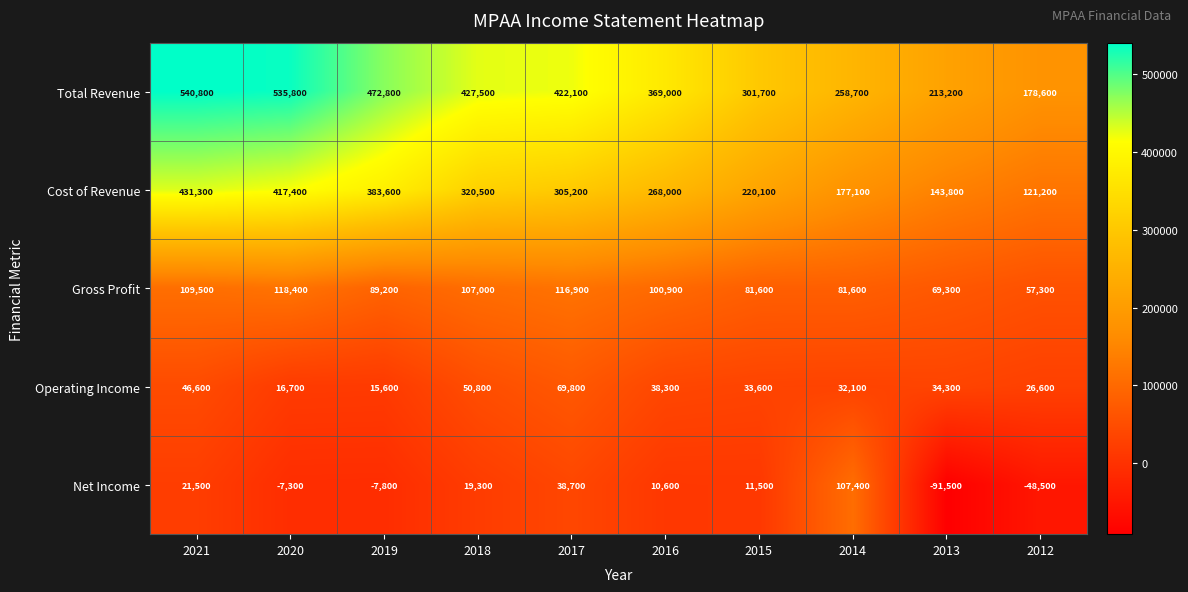

Which category has the lowest value in the Operating Income series?

2019